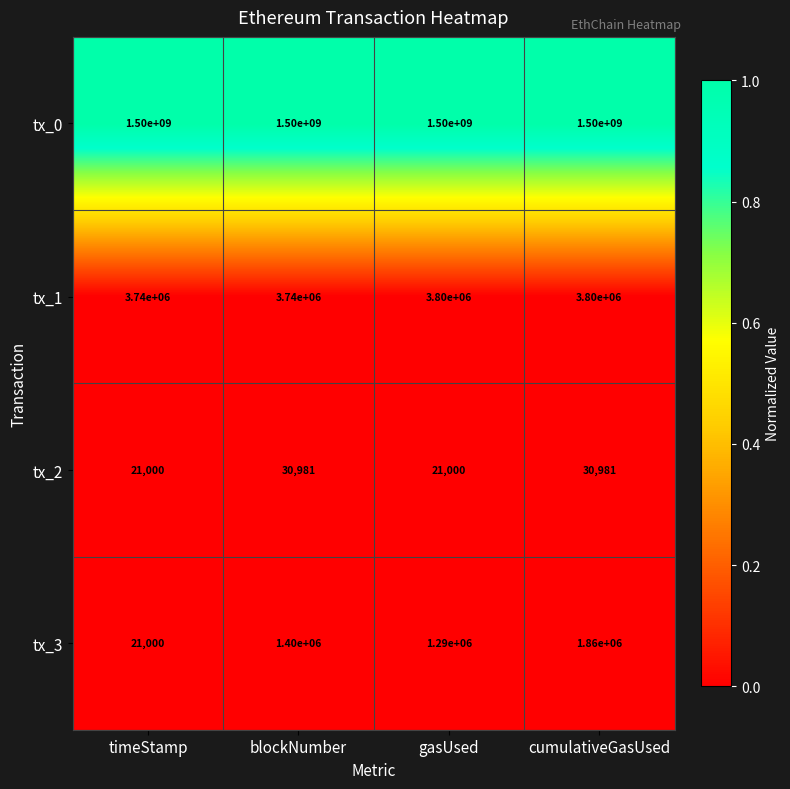

Rank the categories by tx_3 value from highest to lowest.

cumulativeGasUsed, blockNumber, gasUsed, timeStamp